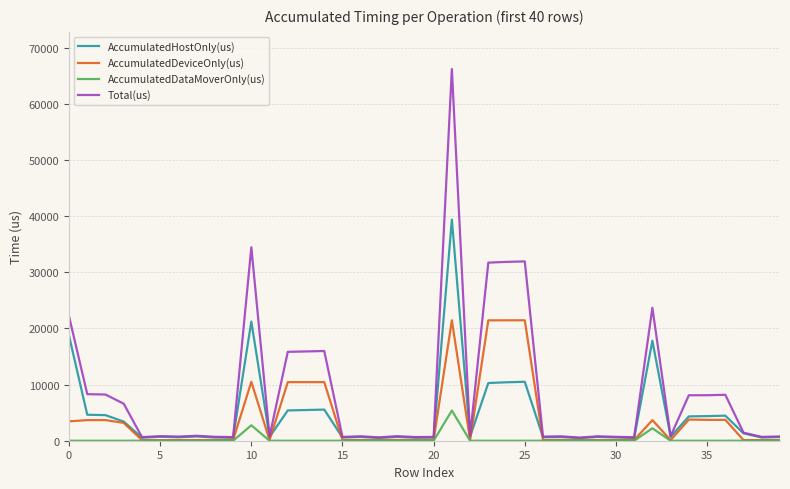

What is the average value of the AccumulatedDataMoverOnly(us) series?

258.3